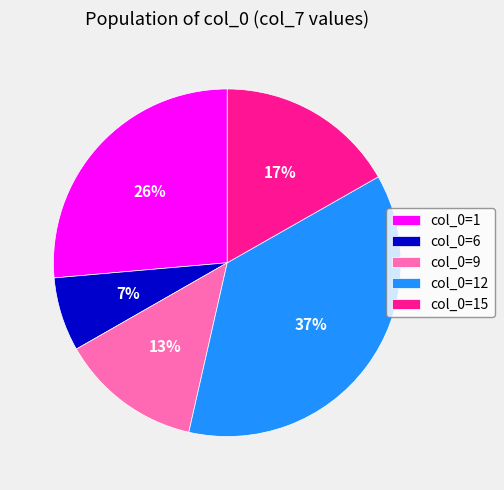

Between col_0=6 and col_0=12, which is larger?

col_0=12